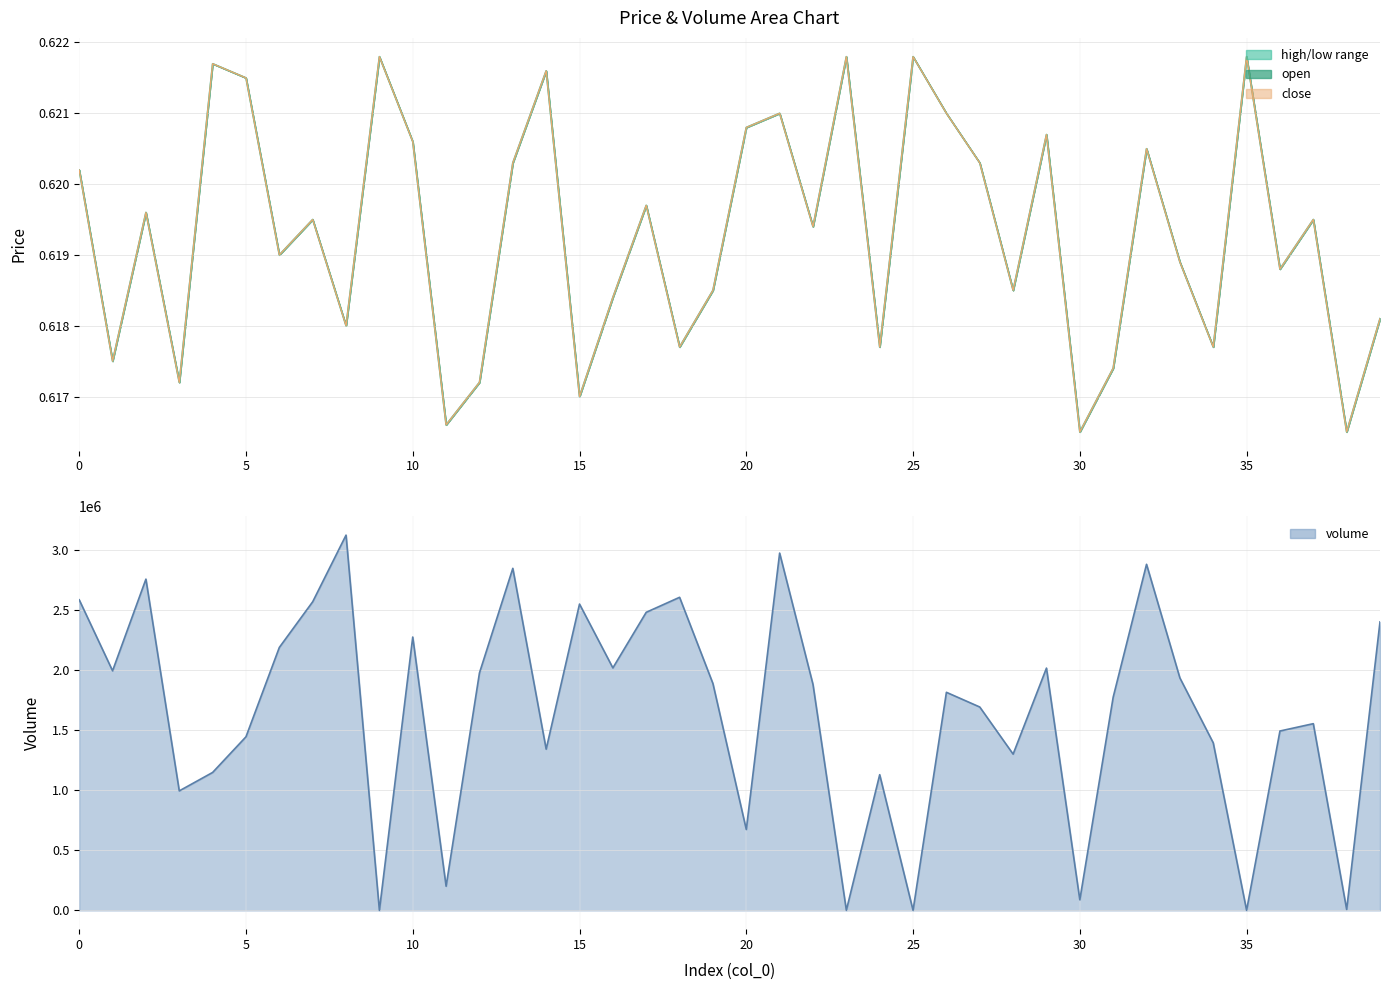

Which series has the largest range (max minus min)?

volume_line